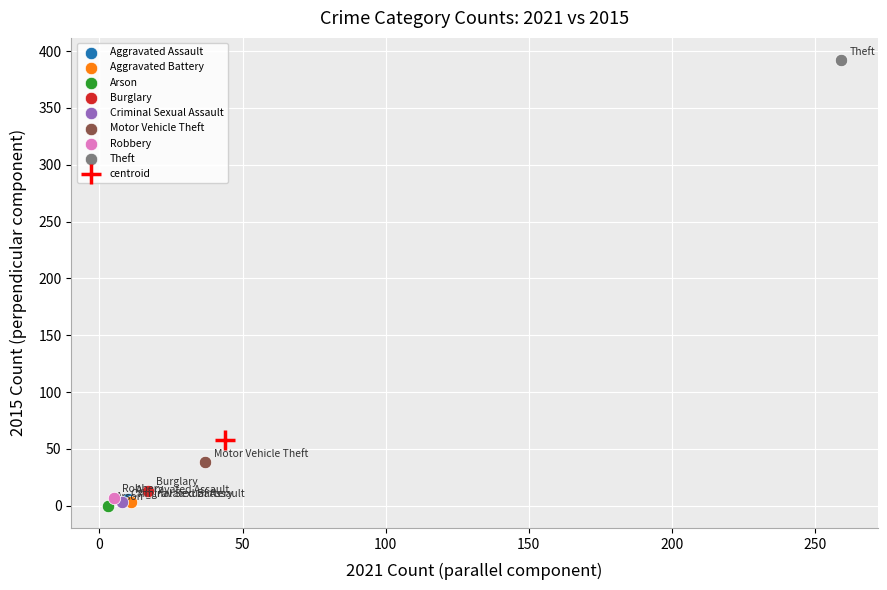

What are all the series names shown in the legend?

Aggravated Assault, Aggravated Battery, Arson, Burglary, Criminal Sexual Assault, Motor Vehicle Theft, Robbery, Theft, centroid